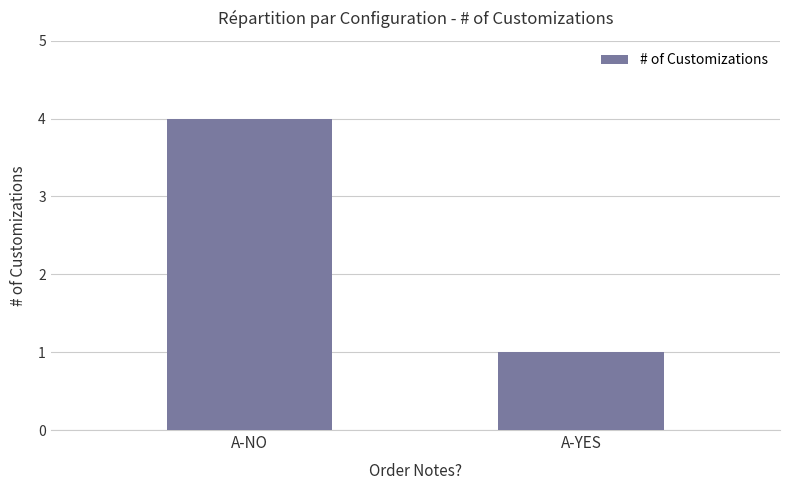

What is the difference between the maximum and minimum values?

3